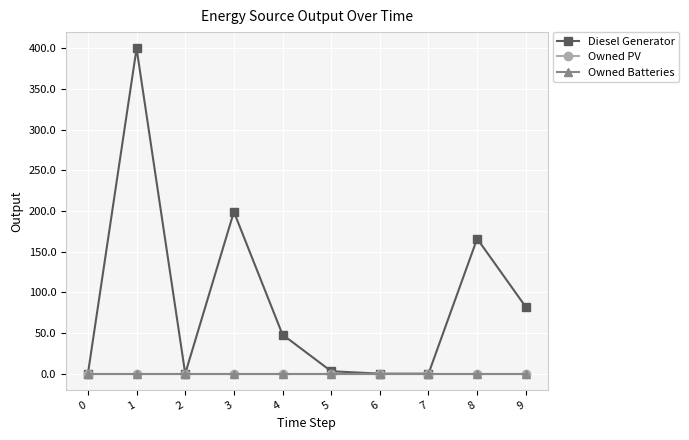

Between 8 and 2, which is larger?

8